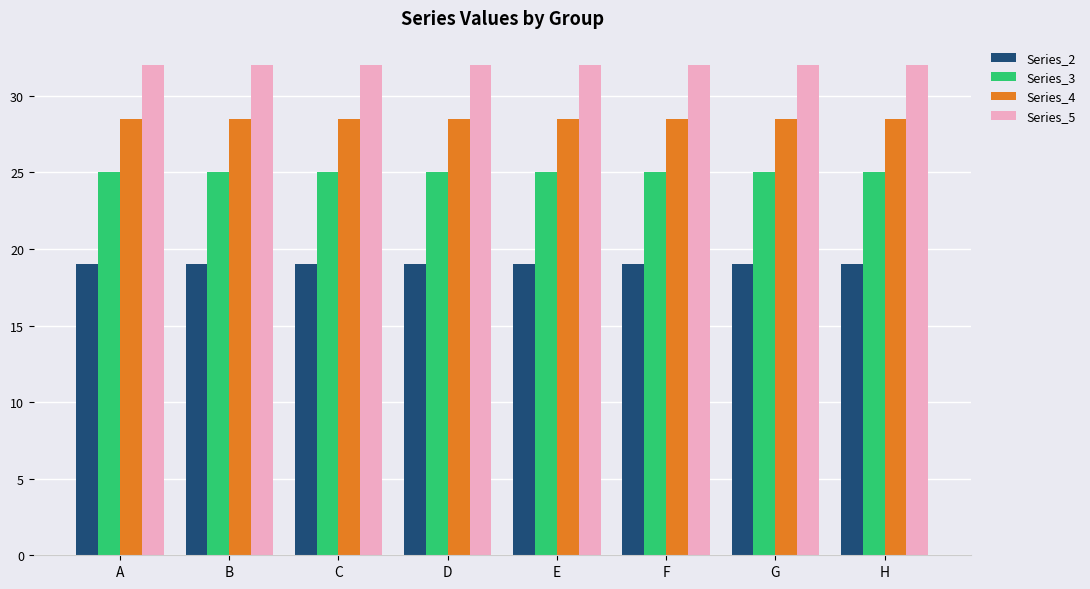

How many bars are there in total?

32